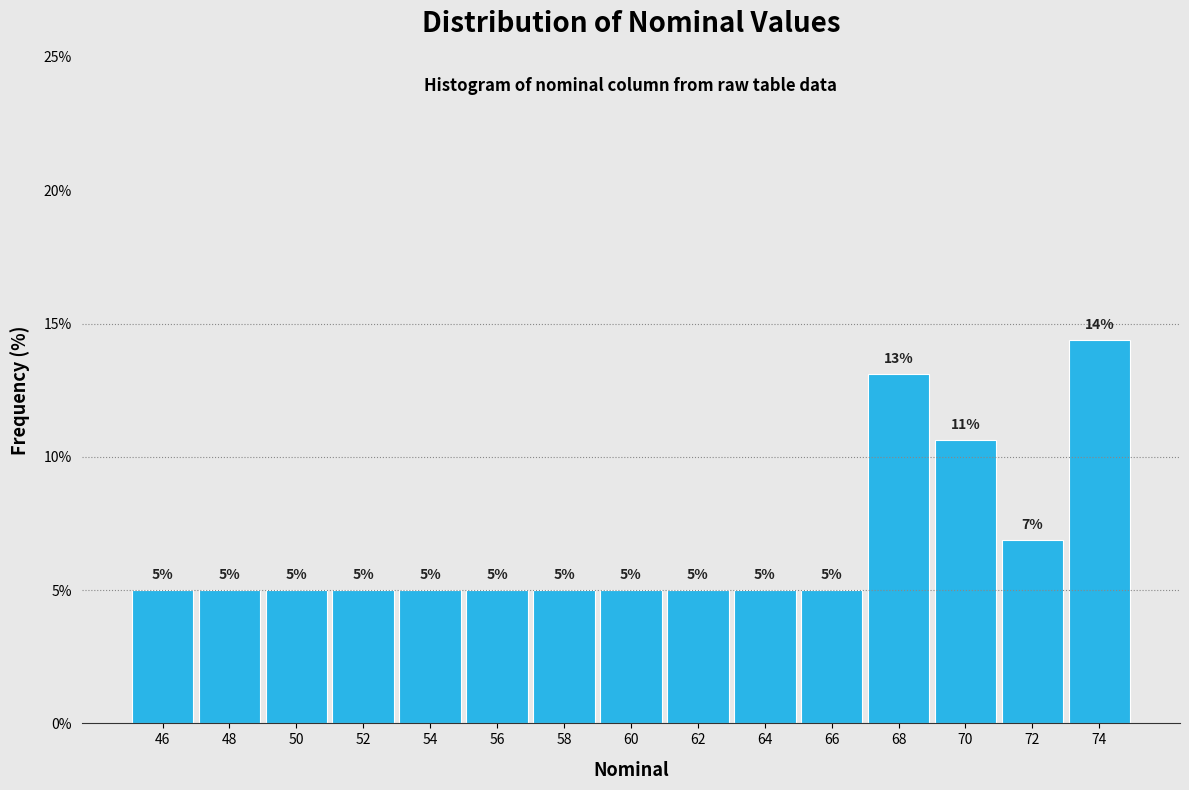

What is the sum of all values?

100.0